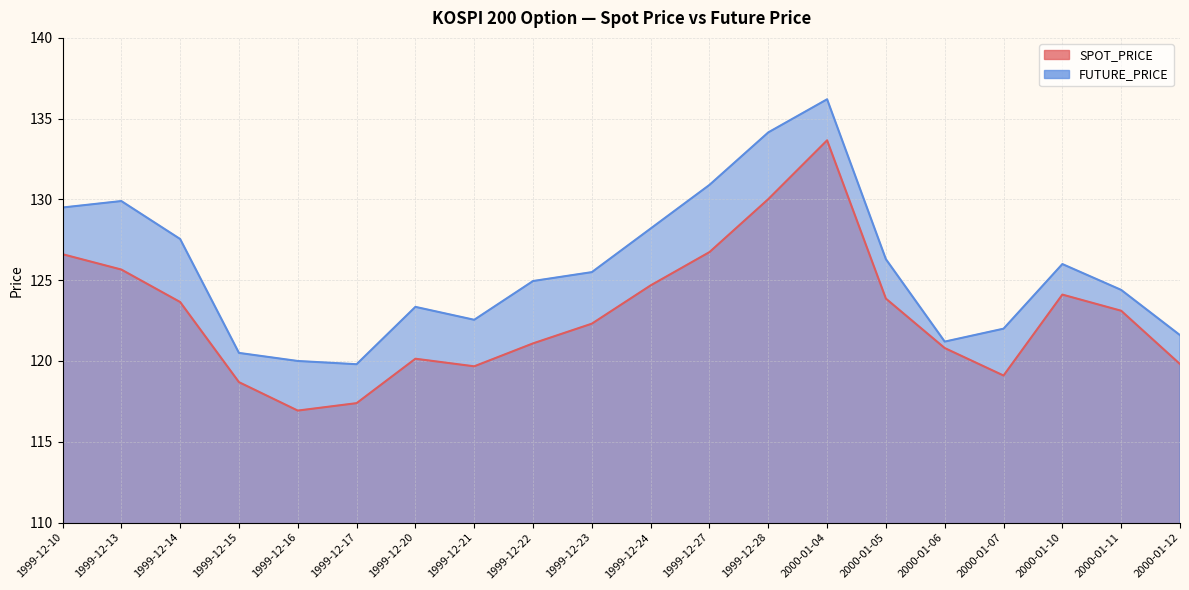

How many data points does each series have?

20